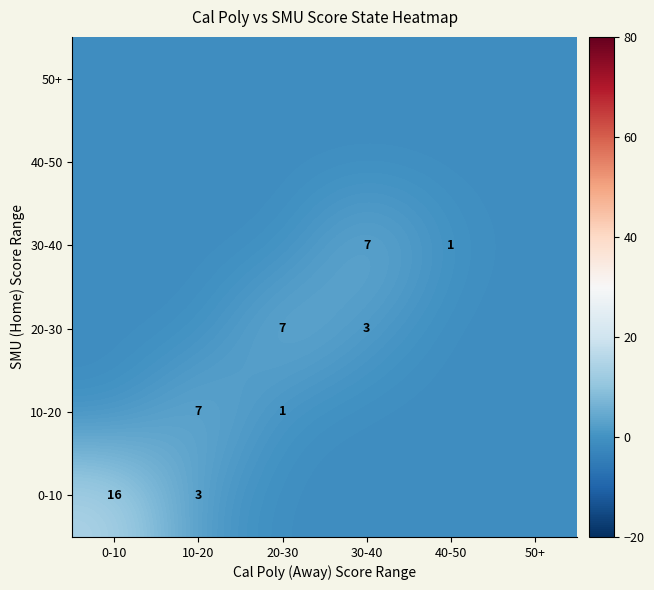

How many values in 0-10 are below zero?

4